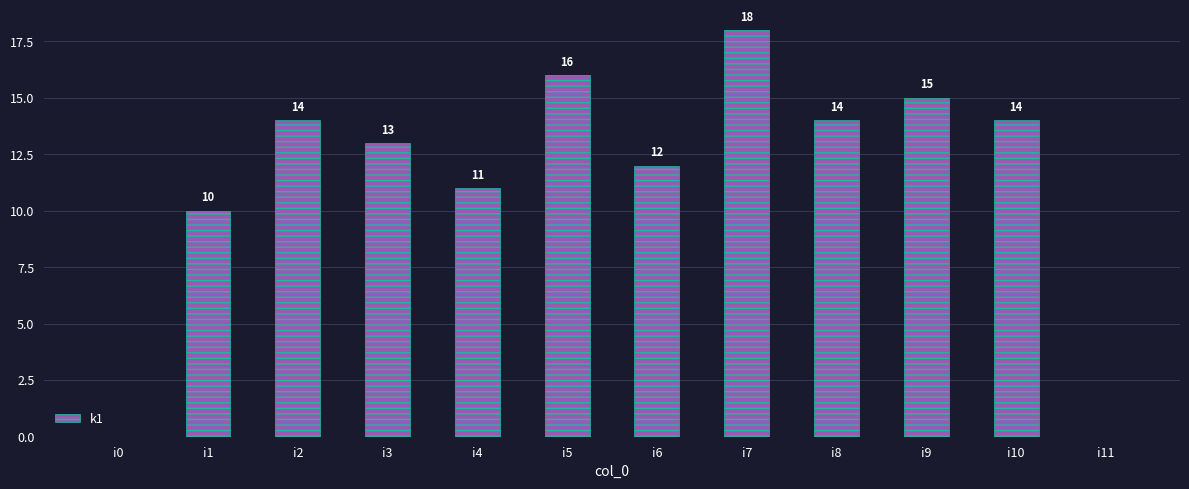

Which has a higher value, i11 or i6?

i6